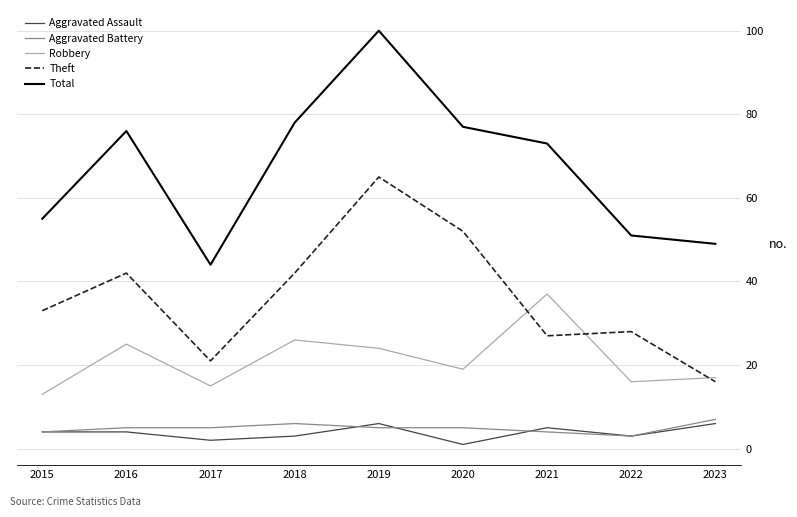

What is the sum of the Total values at 2017 and 2021?

117